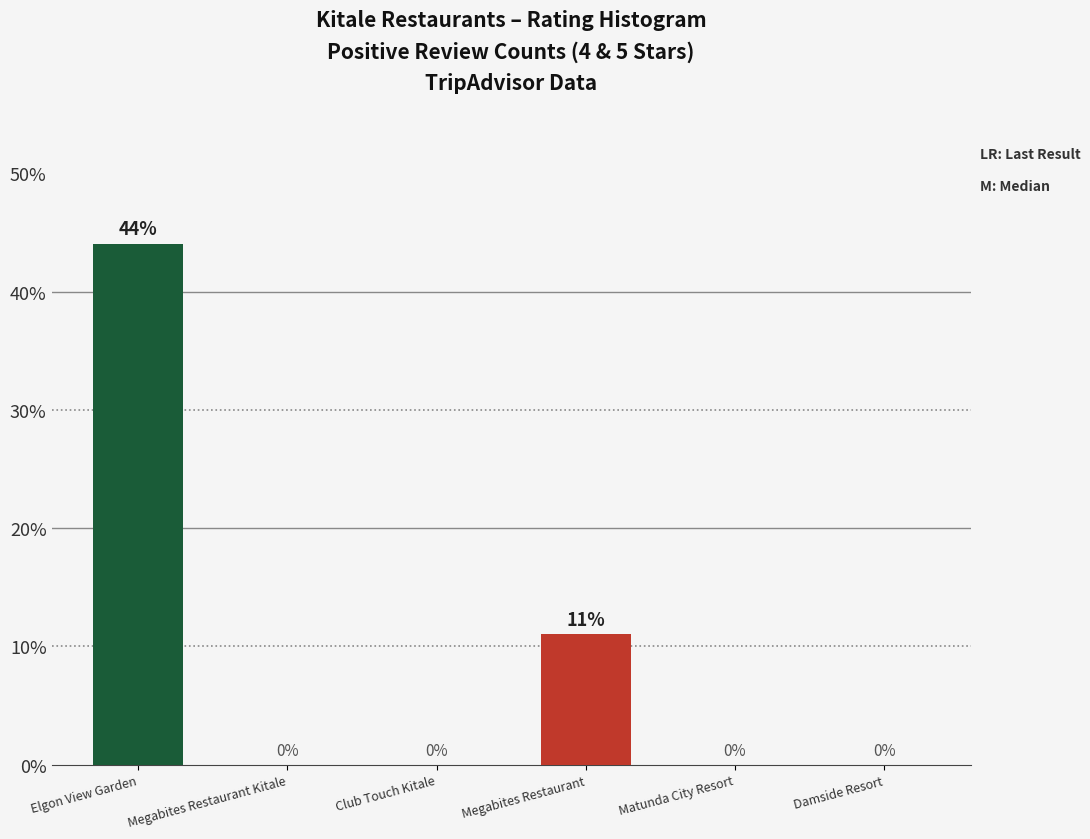

Does the chart contain stacked bars?

No